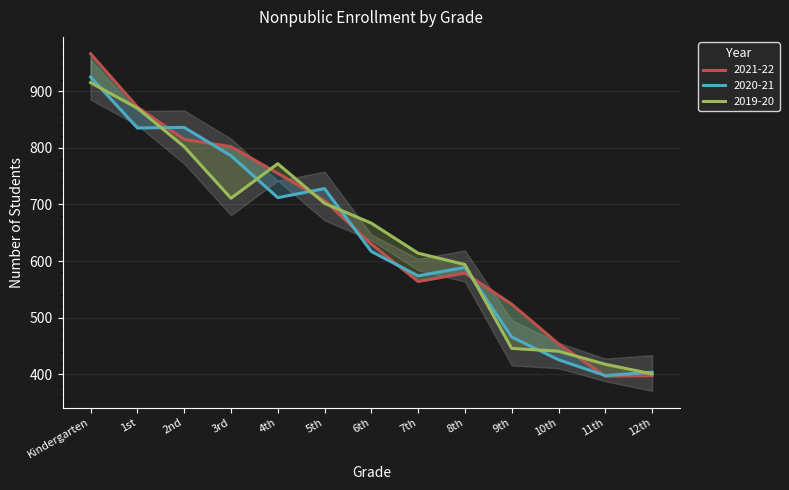

What is the label of the 2nd point from the left?

1st